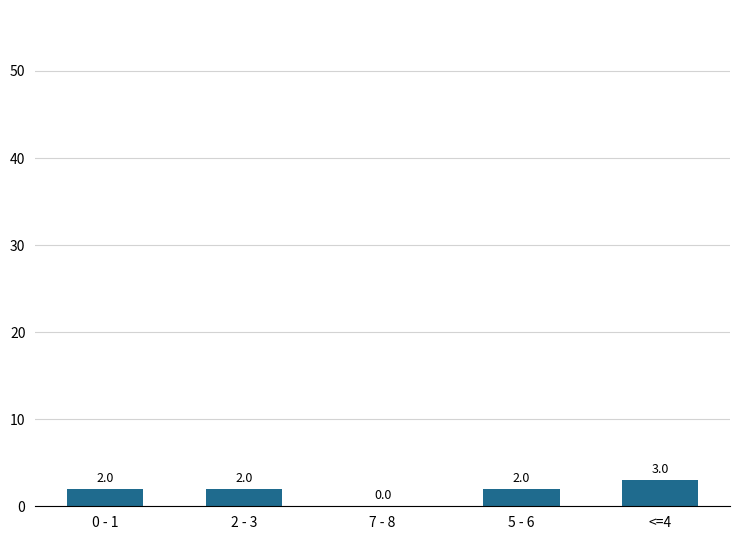

Count the number of categories in the chart.

5